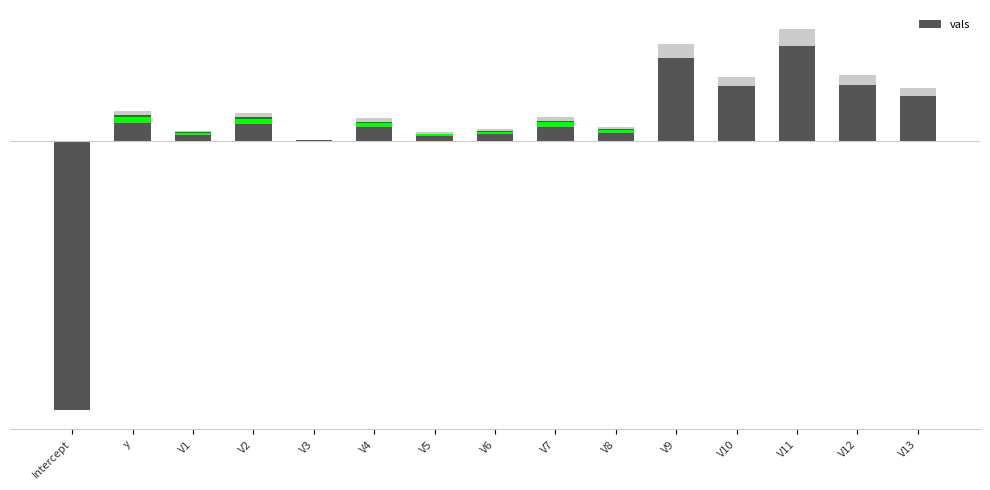

Is it true that the value at V8 is 0.4?

True